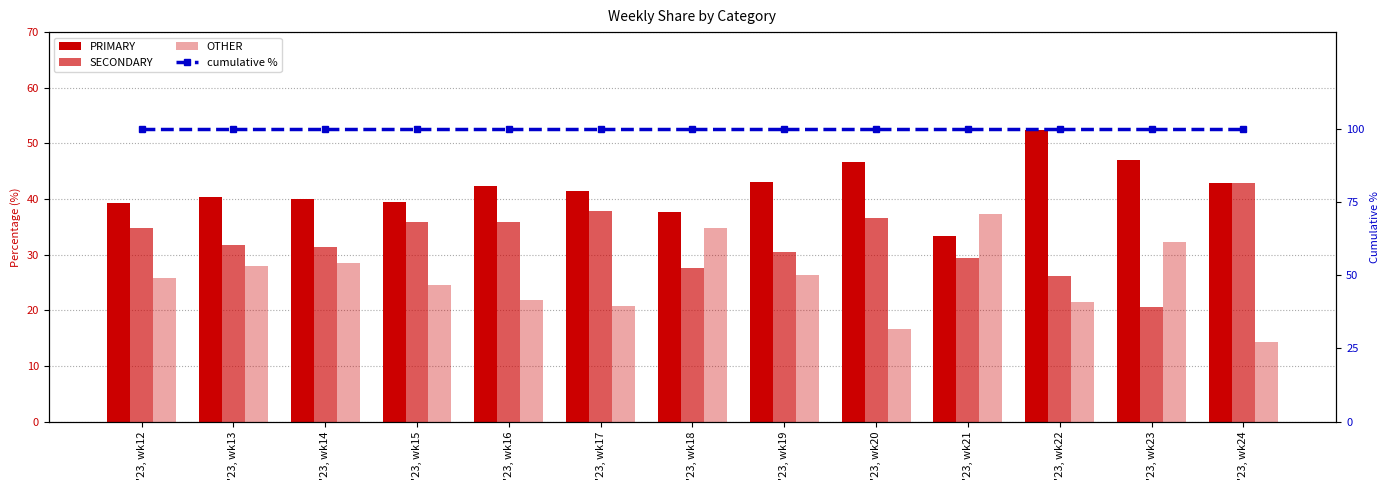

True or false: PRIMARY has a value of 24.9 at '23, wk19.

False